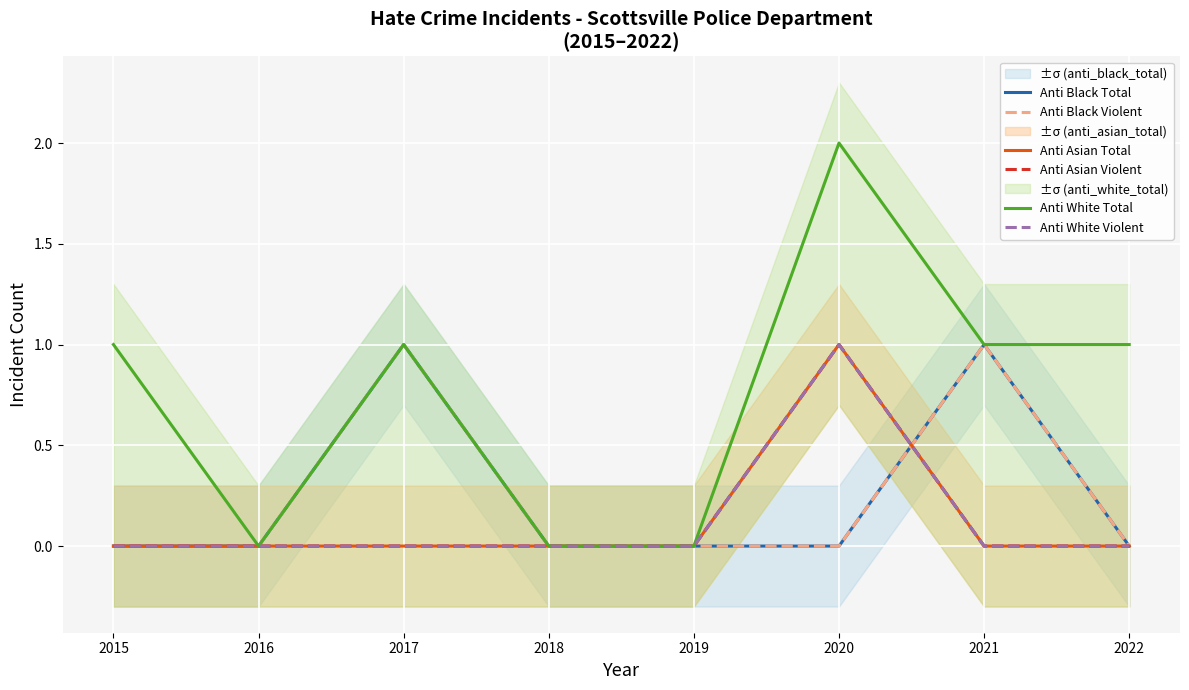

What is the greatest value displayed?

2